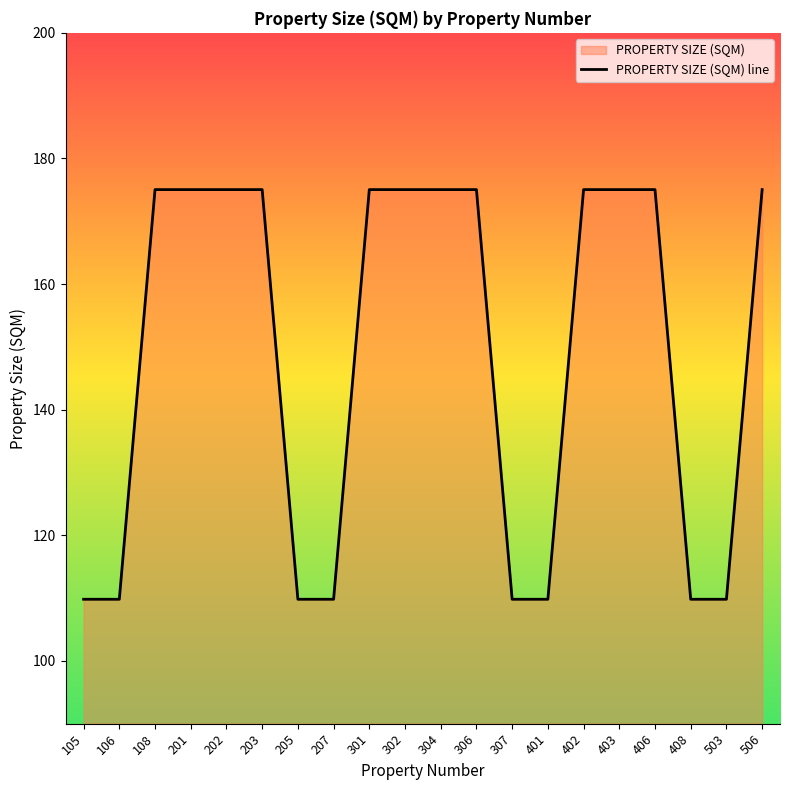

How many data points does each series have?

20